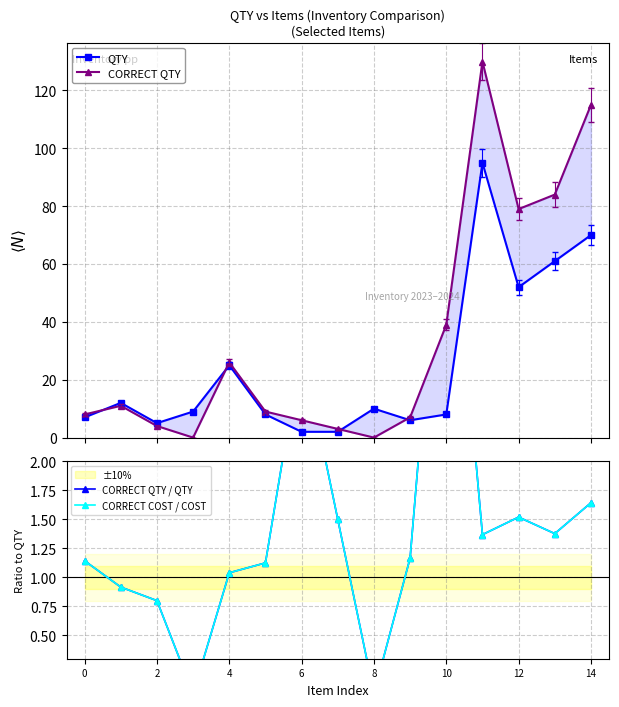

The CORRECT COST / COST series shows 1.5 at 8. True or false?

False